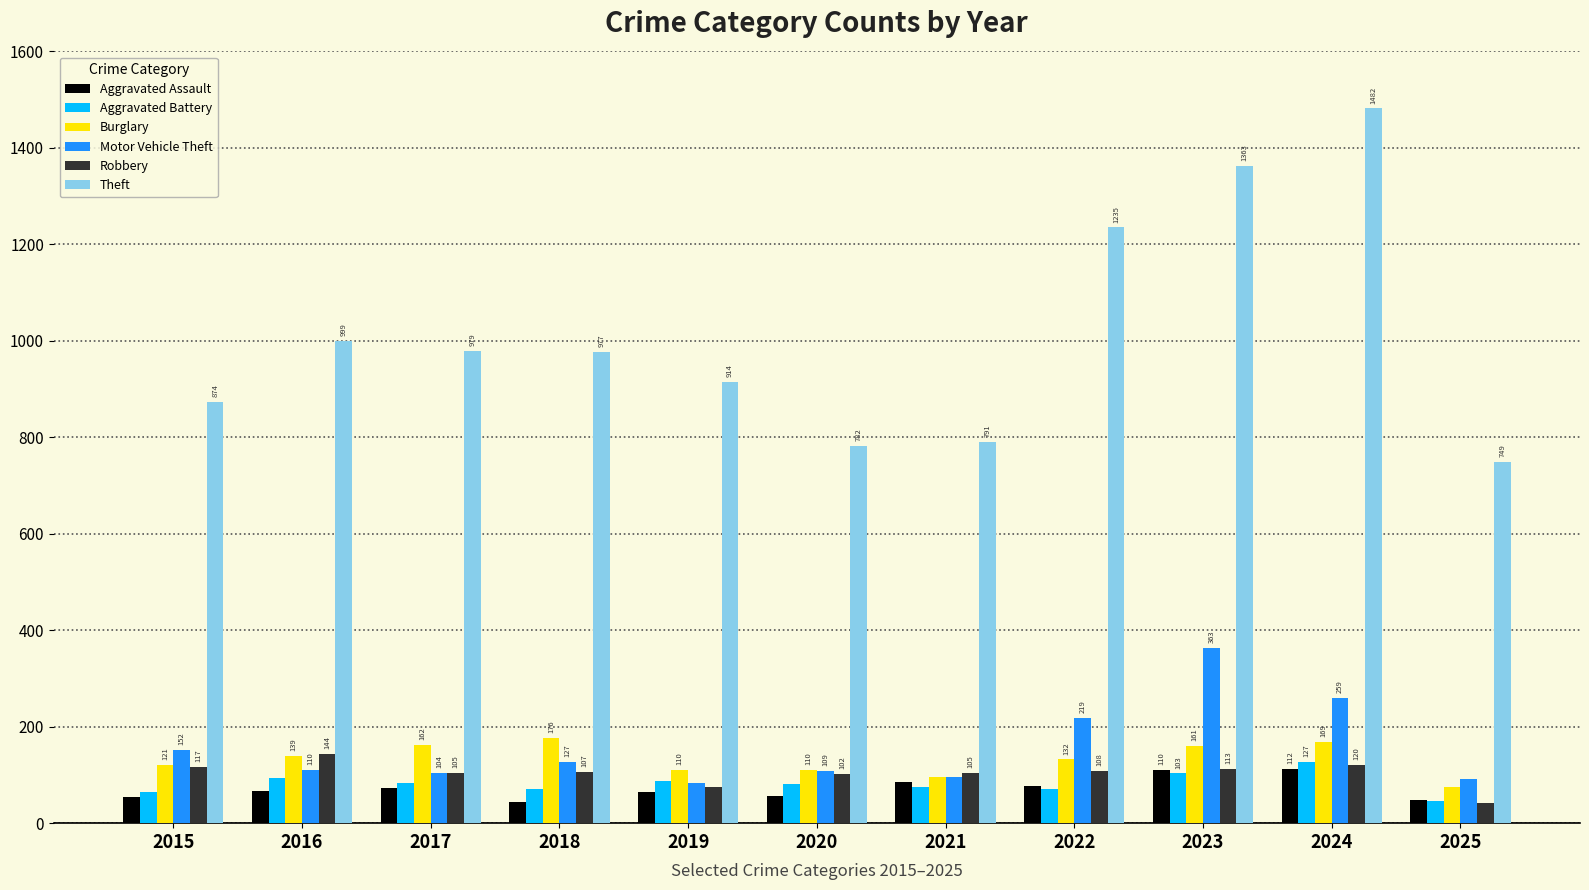

True or false: Motor Vehicle Theft has a value of 91 at 2025.

True